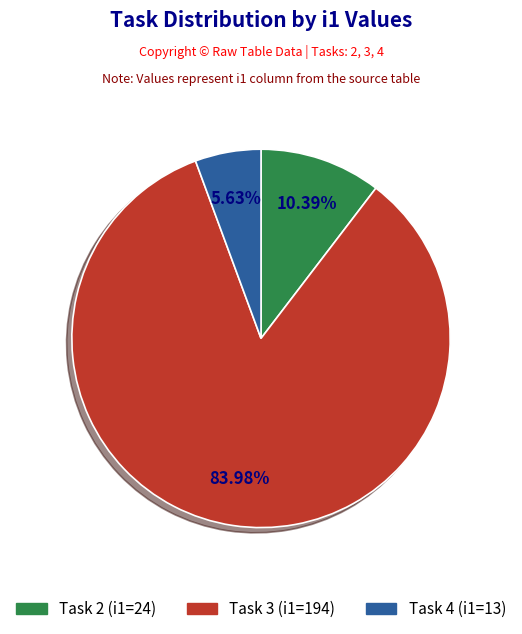

Rank the categories by value from highest to lowest.

Task 3 (i1=194), Task 2 (i1=24), Task 4 (i1=13)